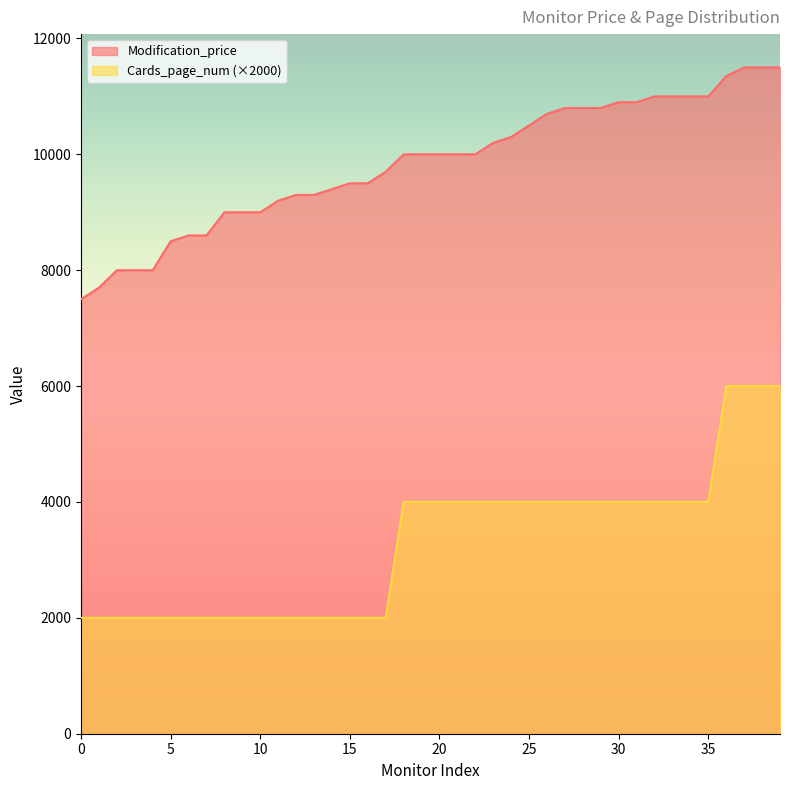

Reading left to right, what are all the values shown in this chart?

Modification_price: 0=7499	1=7699	2=7999	3=7999	4=7999	5=8499	6=8599	7=8599	8=8999	9=8999	10=8999	11=9199	12=9299	13=9299	14=9399	15=9499	16=9499	17=9699	18=9999	19=9999	20=9999	21=9999	22=9999	23=10199	24=10299	25=10499	26=10699	27=10799	28=10799	29=10799	30=10899	31=10899	32=10999	33=10999	34=10999	35=10999	36=11349	37=11499	38=11499	39=11499
Cards_page_num: 0=2000	1=2000	2=2000	3=2000	4=2000	5=2000	6=2000	7=2000	8=2000	9=2000	10=2000	11=2000	12=2000	13=2000	14=2000	15=2000	16=2000	17=2000	18=4000	19=4000	20=4000	21=4000	22=4000	23=4000	24=4000	25=4000	26=4000	27=4000	28=4000	29=4000	30=4000	31=4000	32=4000	33=4000	34=4000	35=4000	36=6000	37=6000	38=6000	39=6000